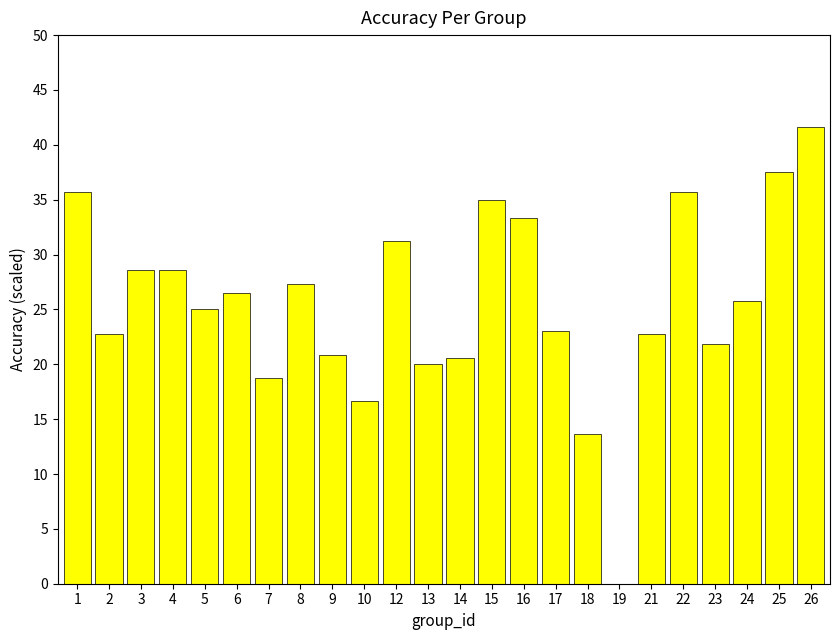

Read the value at 1.

35.7